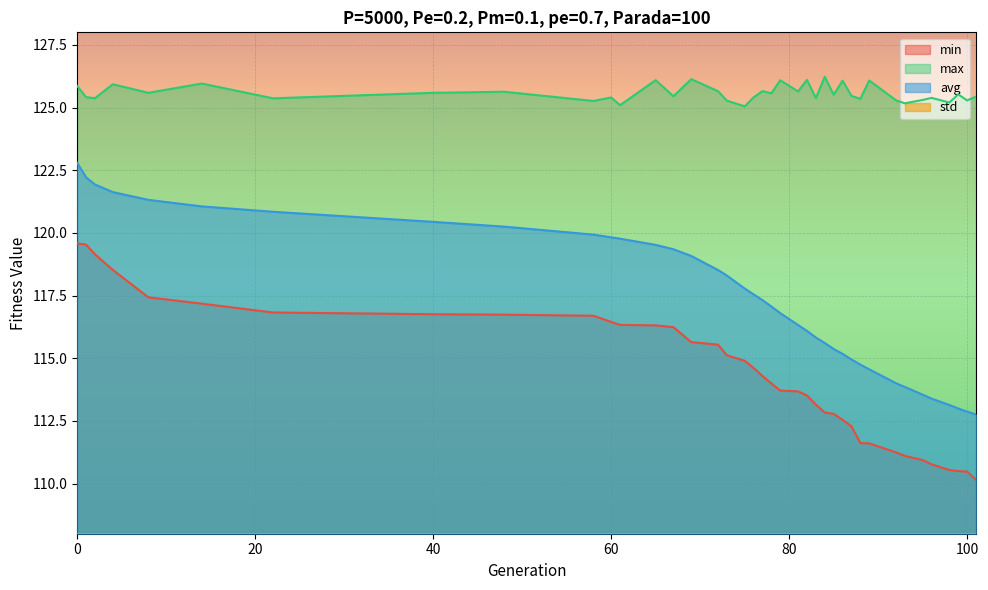

At which category does max reach its first local valley?

2